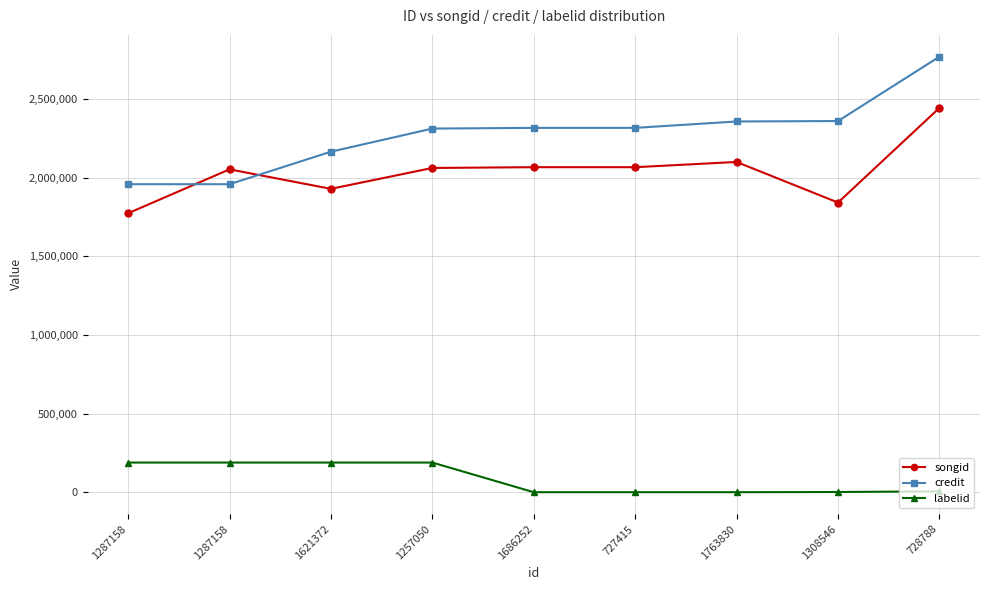

True or false: songid has a value of 413967 at 1621372.

False